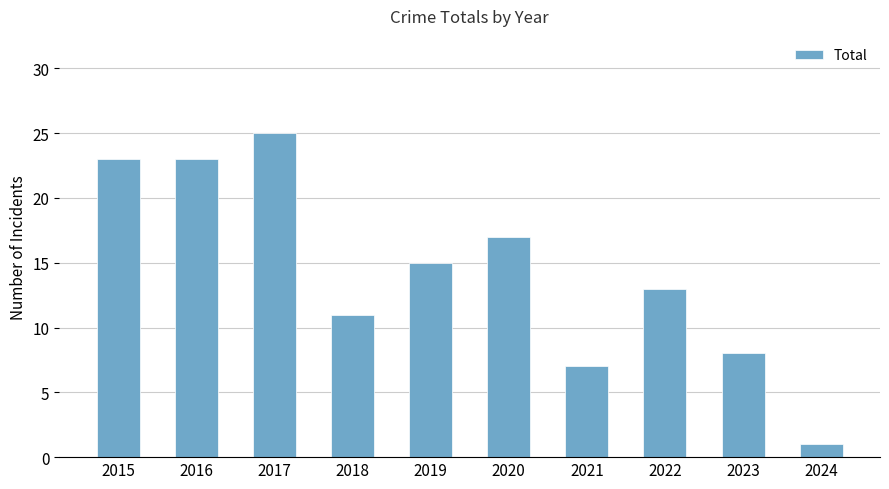

Which category has the highest value across all series?

2017